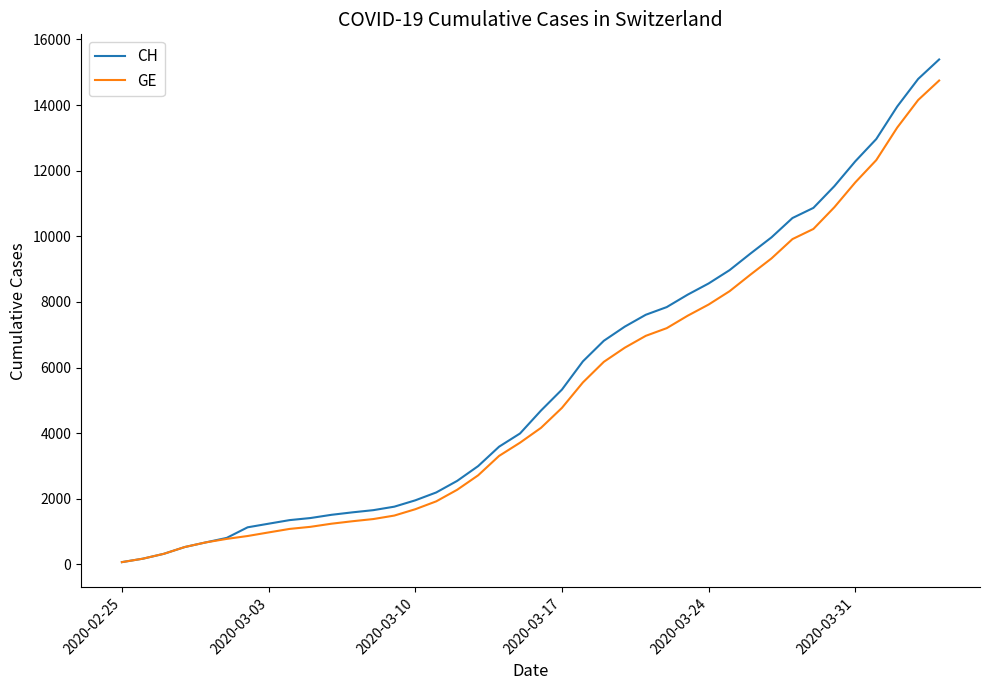

Which series has the largest range (max minus min)?

CH